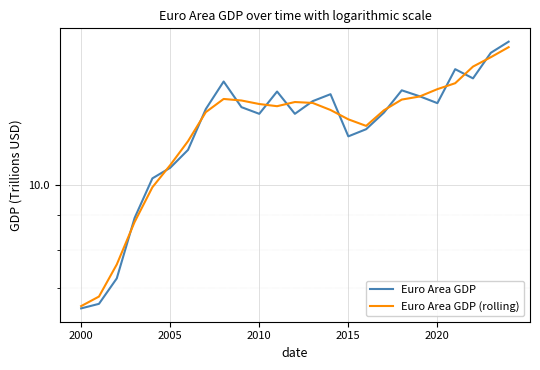

What are all the series names shown in the legend?

Euro Area GDP, Euro Area GDP (rolling)